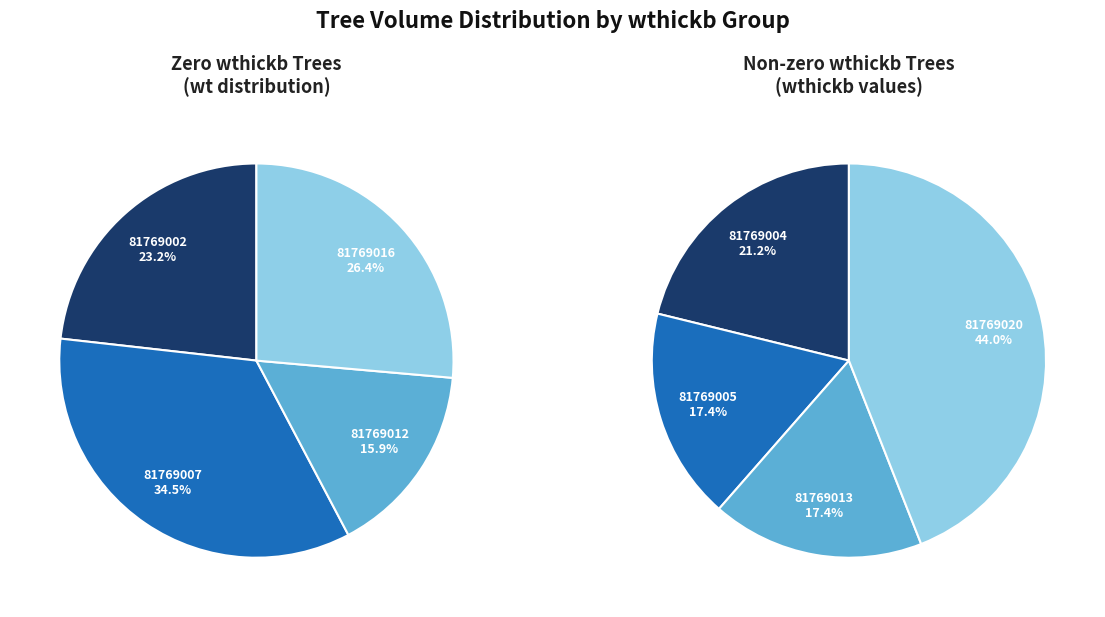

Which category has the biggest portion of the pie?

81769020